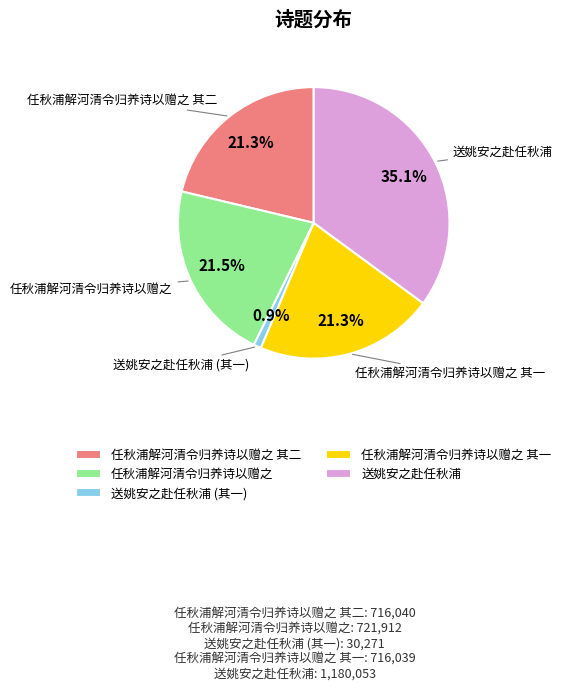

Does 任秋浦解河清令归养诗以赠之 represent more than half of the total?

No